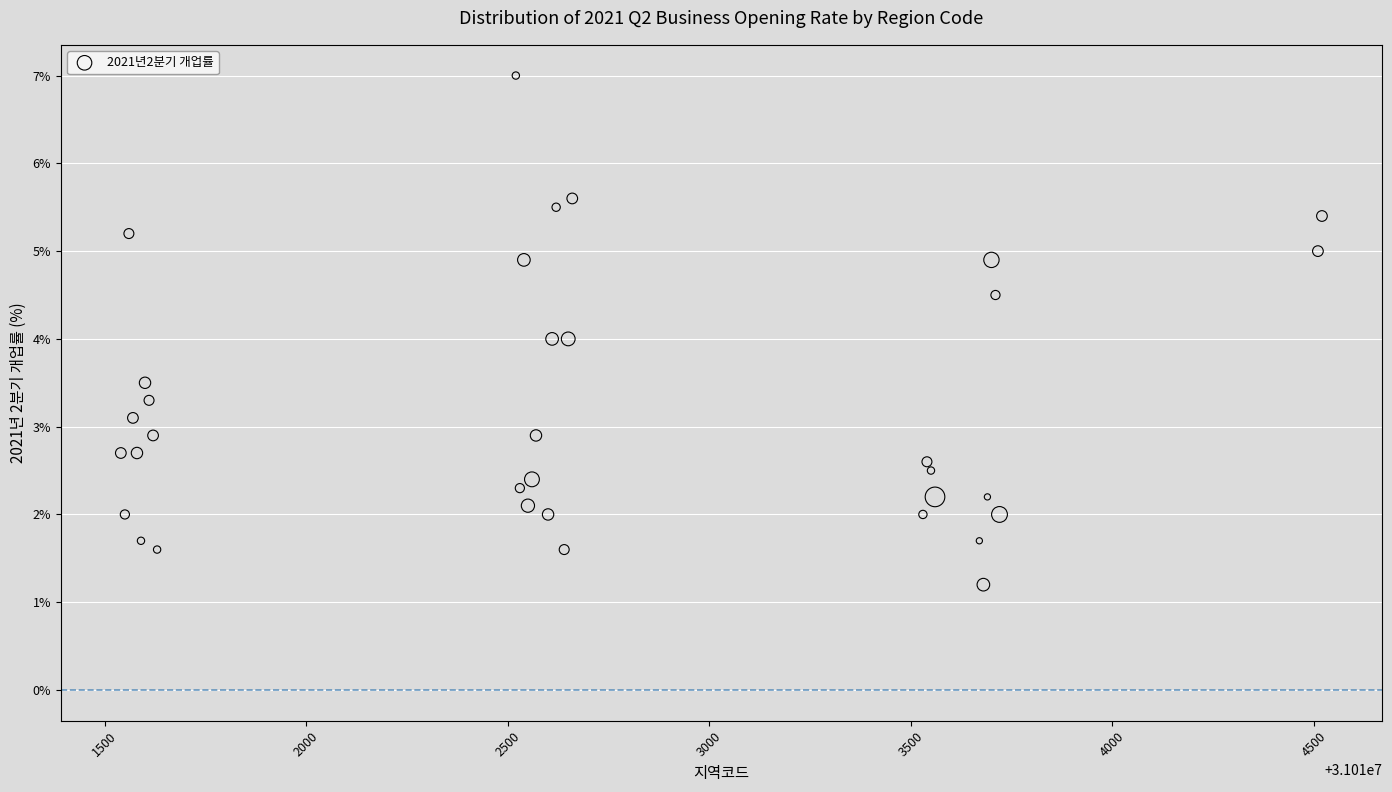

What is the range of Y values (max minus min)?

5.8